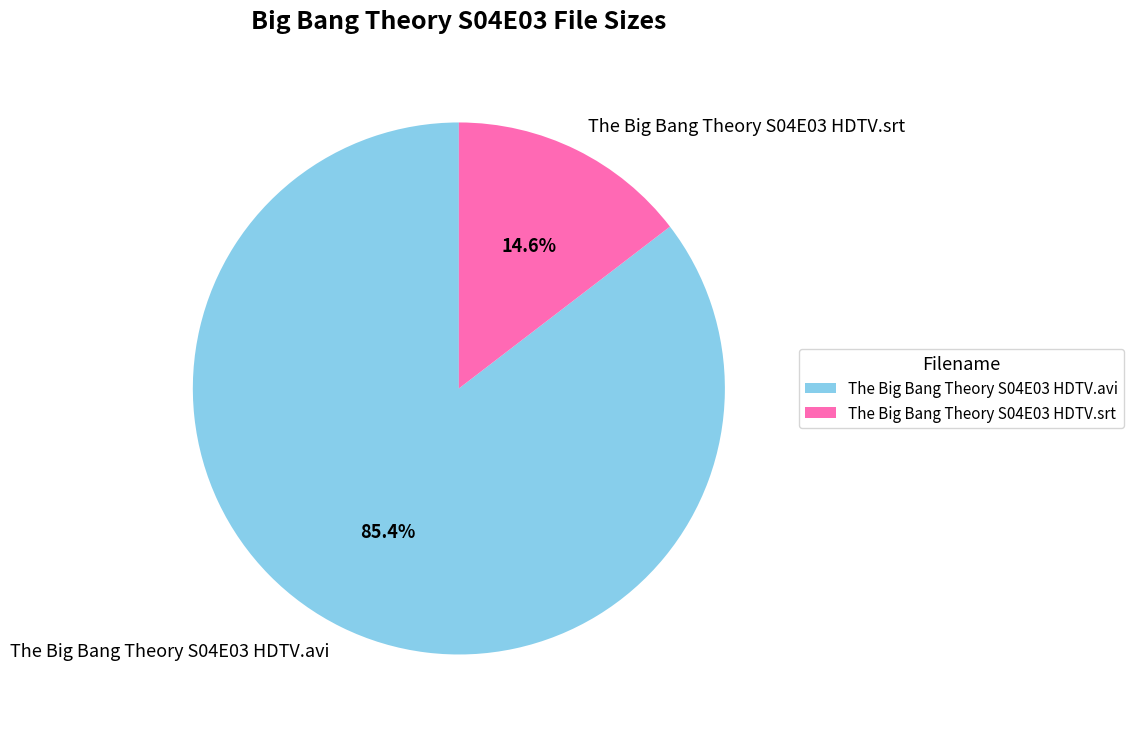

Between The Big Bang Theory S04E03 HDTV.avi and The Big Bang Theory S04E03 HDTV.srt, which is larger?

The Big Bang Theory S04E03 HDTV.avi